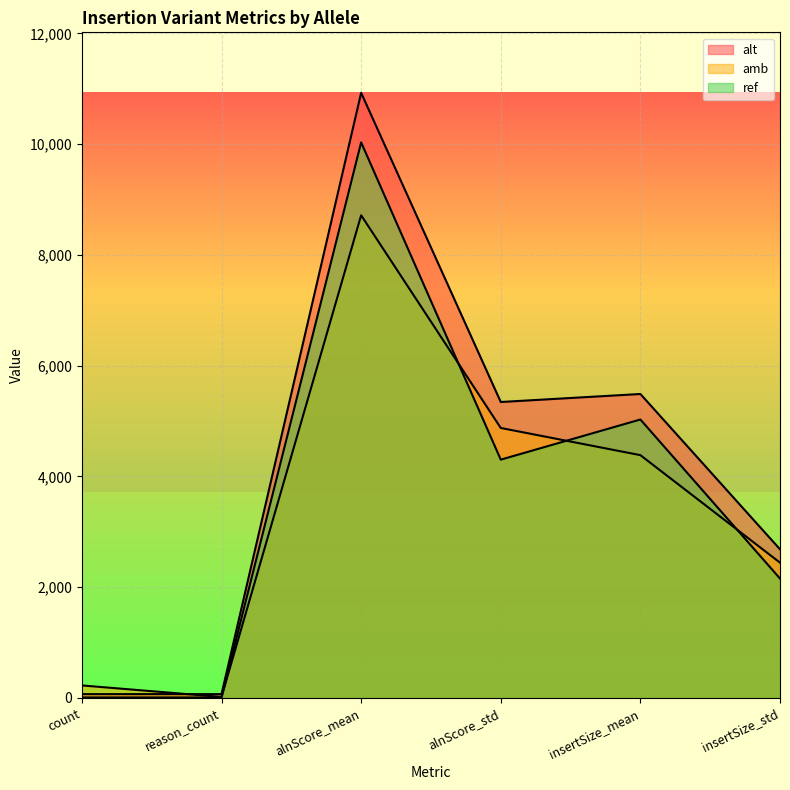

What is the label of the 5th point from the left?

insertSize_mean